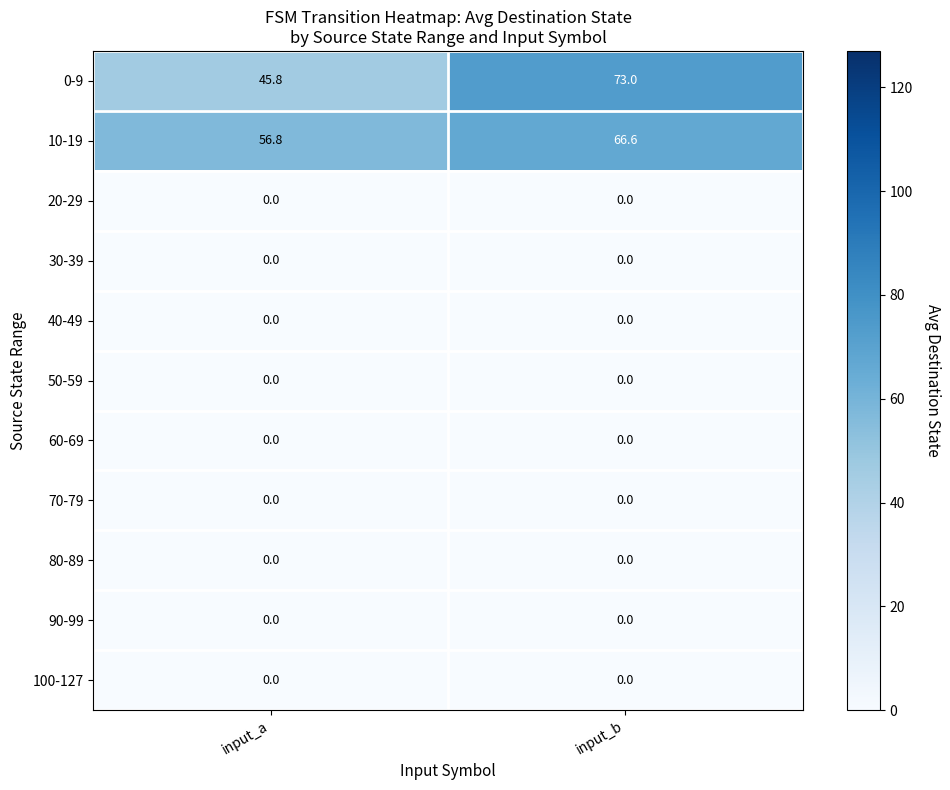

Reading right to left, list all the values displayed in this chart.

0-9: input_b=73.0	input_a=45.8
10-19: input_b=66.6	input_a=56.8
20-29: input_b=0.0	input_a=0.0
30-39: input_b=0.0	input_a=0.0
40-49: input_b=0.0	input_a=0.0
50-59: input_b=0.0	input_a=0.0
60-69: input_b=0.0	input_a=0.0
70-79: input_b=0.0	input_a=0.0
80-89: input_b=0.0	input_a=0.0
90-99: input_b=0.0	input_a=0.0
100-127: input_b=0.0	input_a=0.0